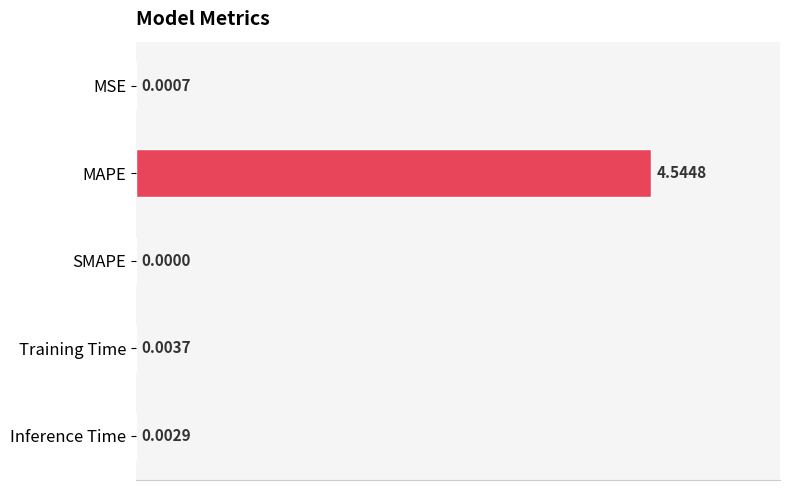

Which has a higher value, MSE or Training Time?

Training Time